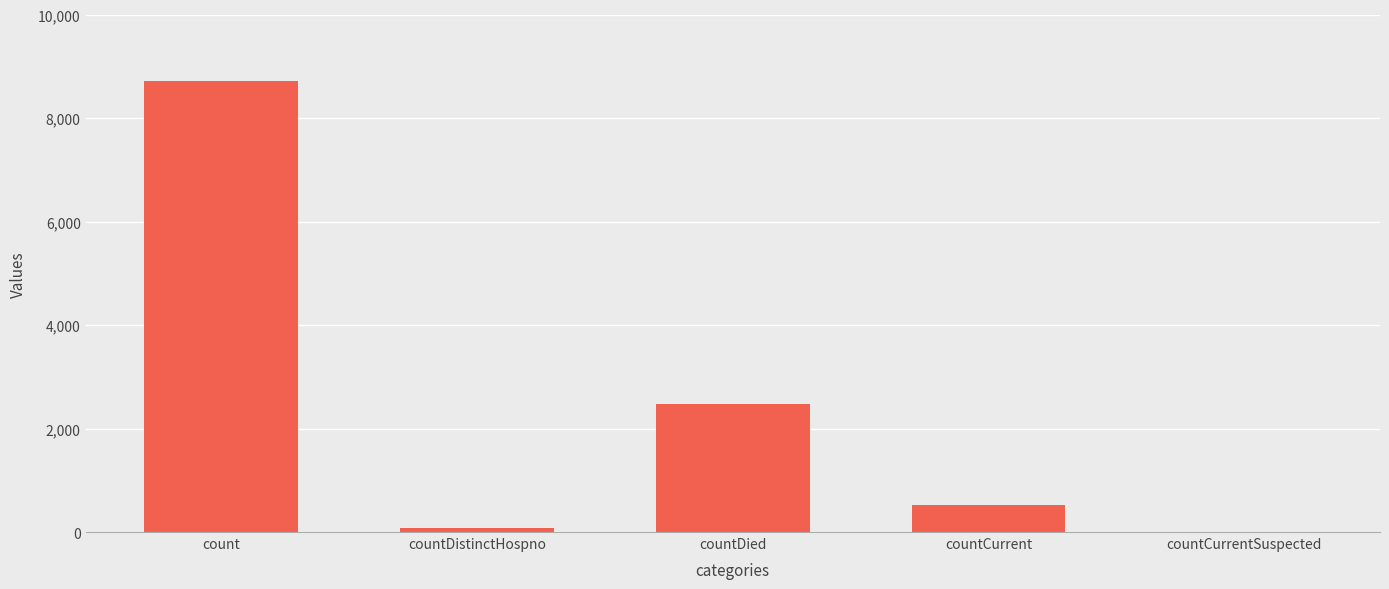

Reading left to right, list all the values displayed in this chart.

8715	76	2479	520	0